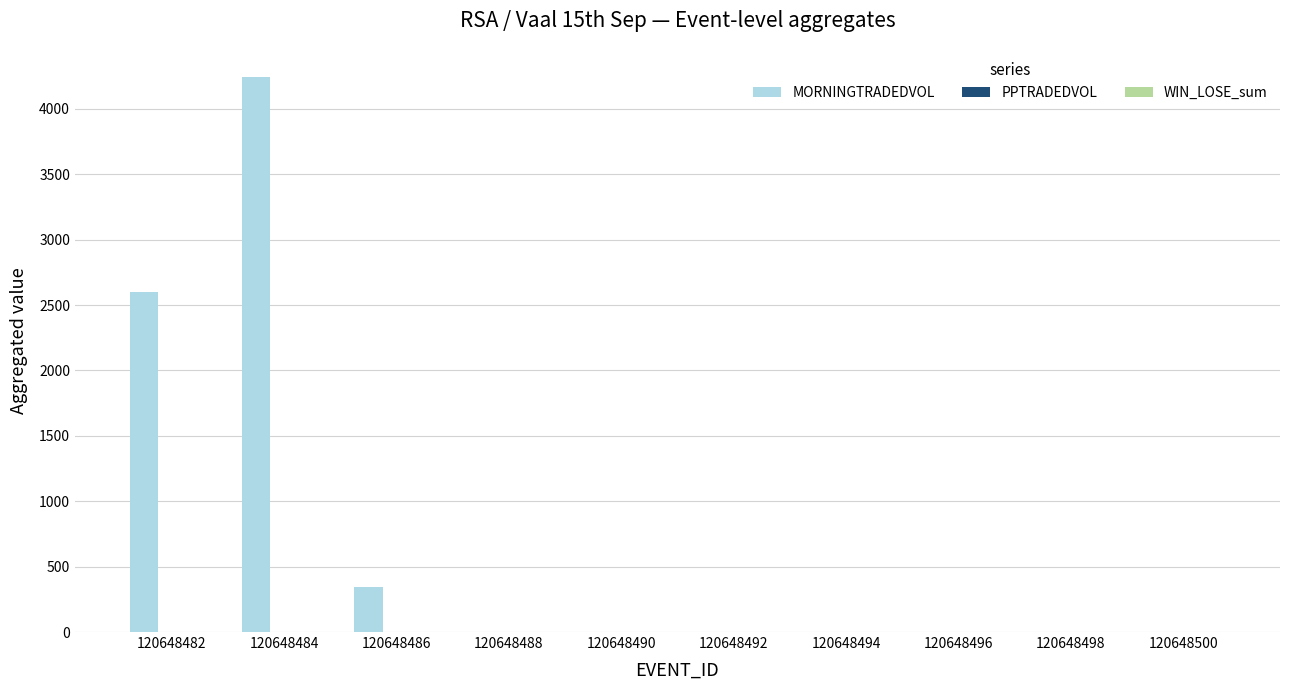

True or false: MORNINGTRADEDVOL has a value of 1932.5 at 120648494.

False